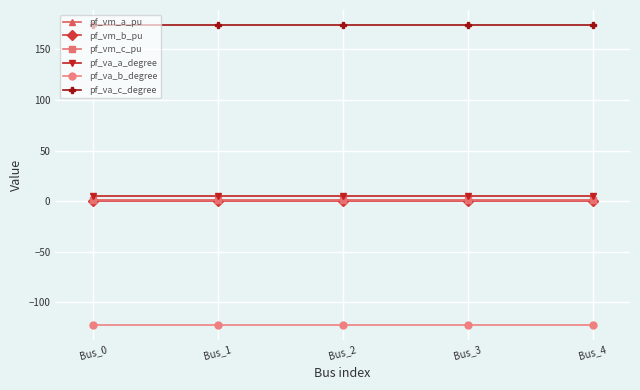

What is the value of the pf_va_b_degree point at the 1st from the left?

-122.1